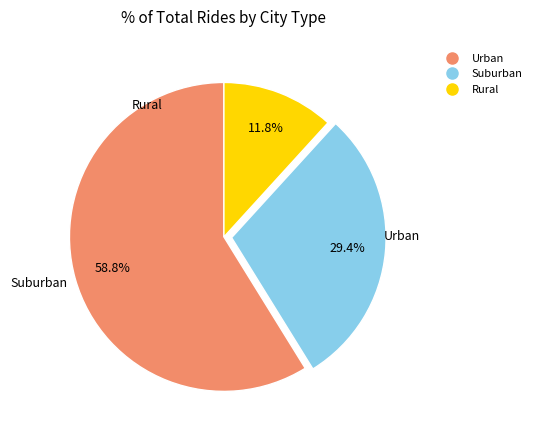

How many slices are in this pie chart?

3